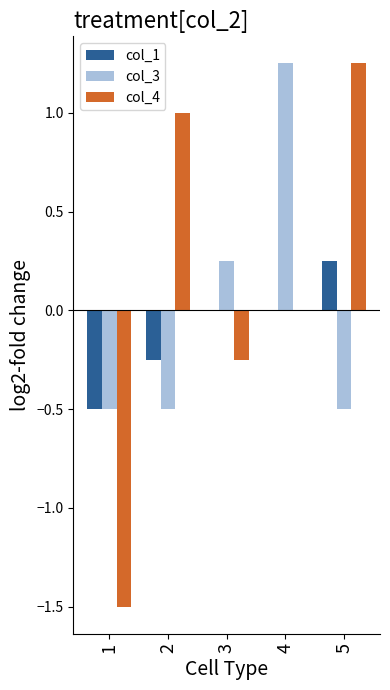

Is the value of col_4 at 1 greater than the value of col_3 at 1?

No